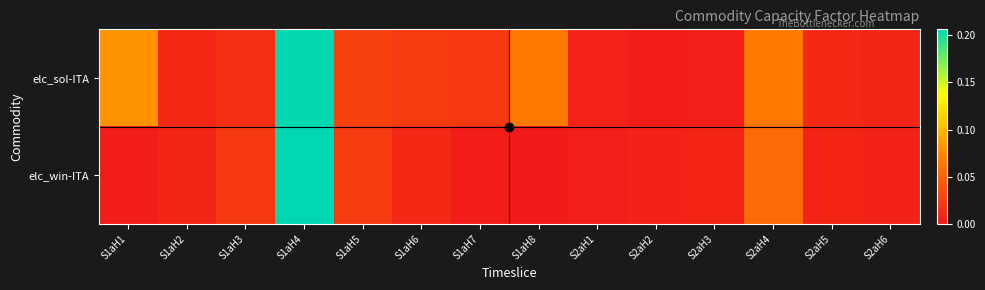

Rank the series at S1aH7 from lowest to highest value.

elc_win-ITA, elc_sol-ITA